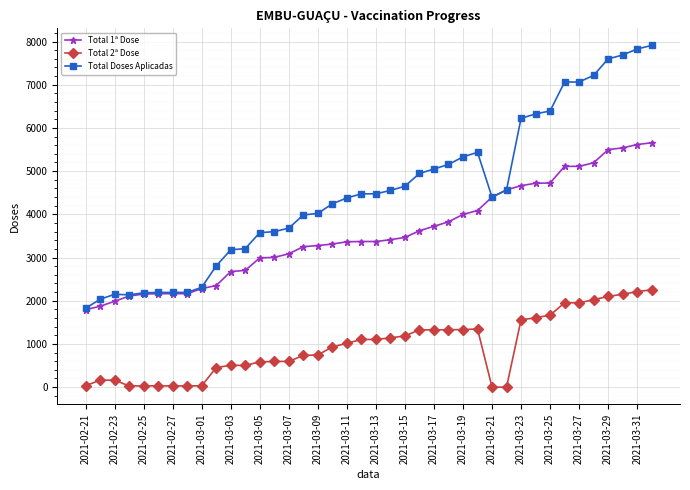

True or false: Total 1ª Dose and Total 2ª Dose cross at least once.

False